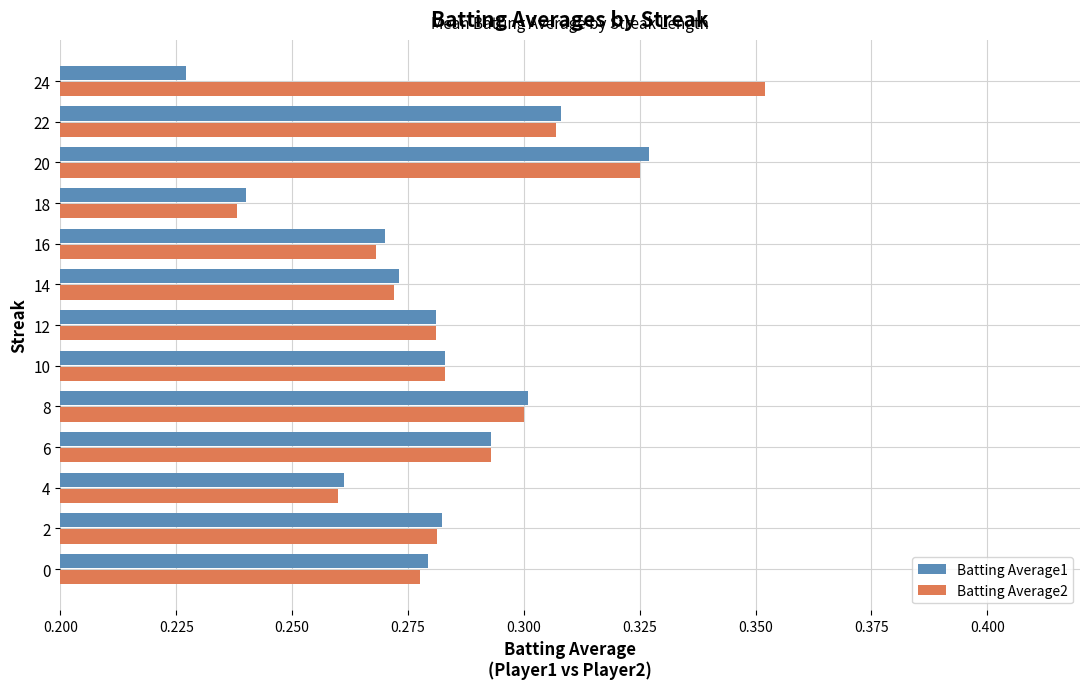

At which label is Batting Average2 closest to 0?

18